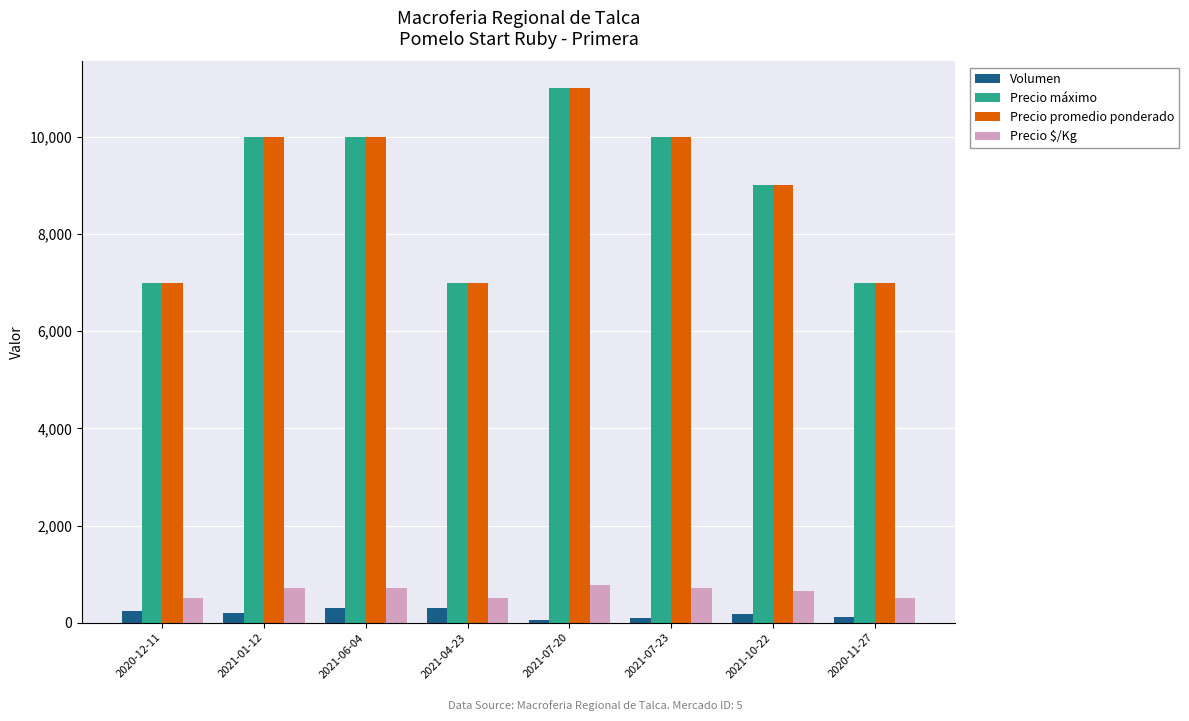

What is the difference between the maximum and minimum values in the Precio promedio ponderado series?

4000